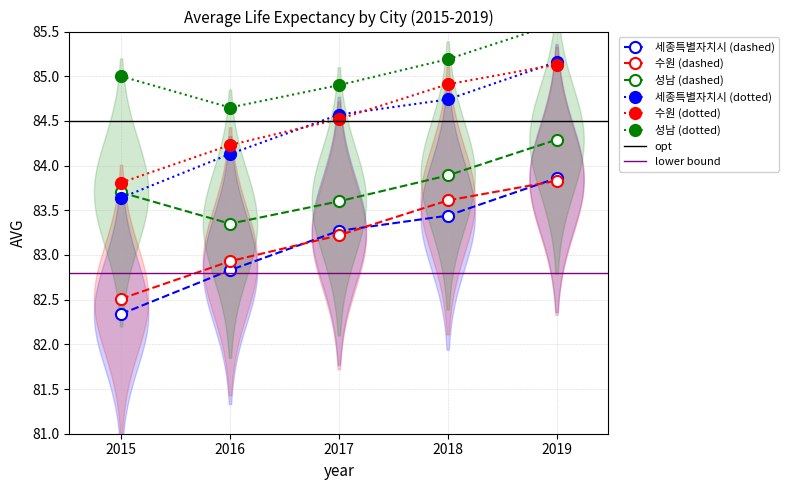

In 성남, how many points are lower than both neighbors (excluding endpoints)?

1